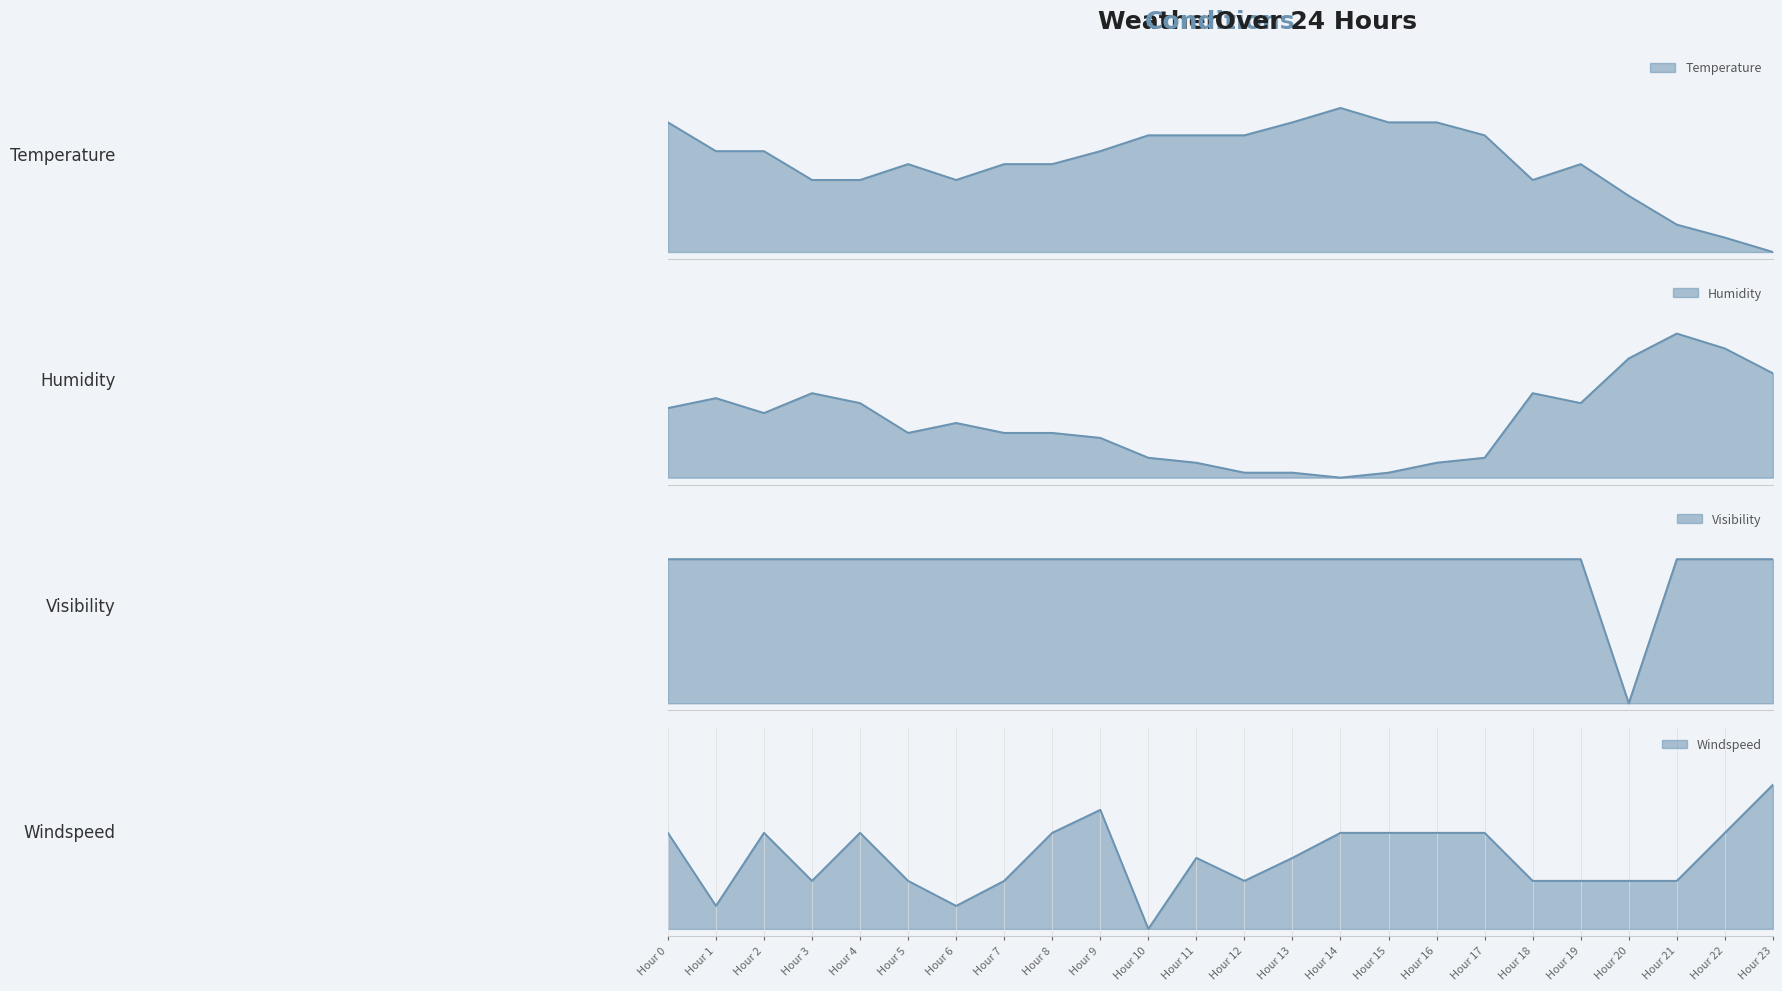

The value of visibility at Hour 13 is 1.6. True or false?

False